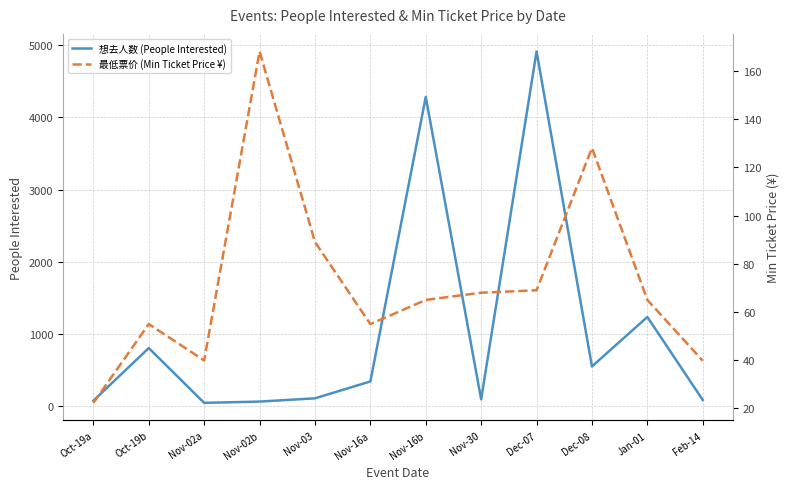

Which series has the largest total across all categories?

想去人数 (People Interested)